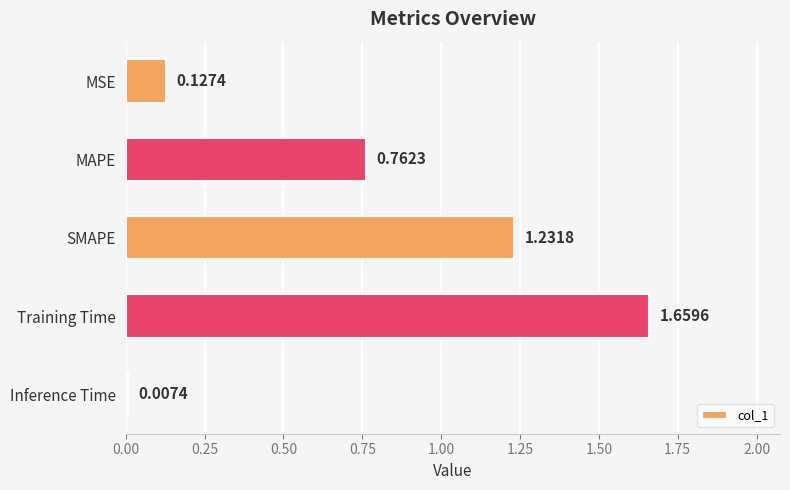

How many distinct data groups are displayed?

1